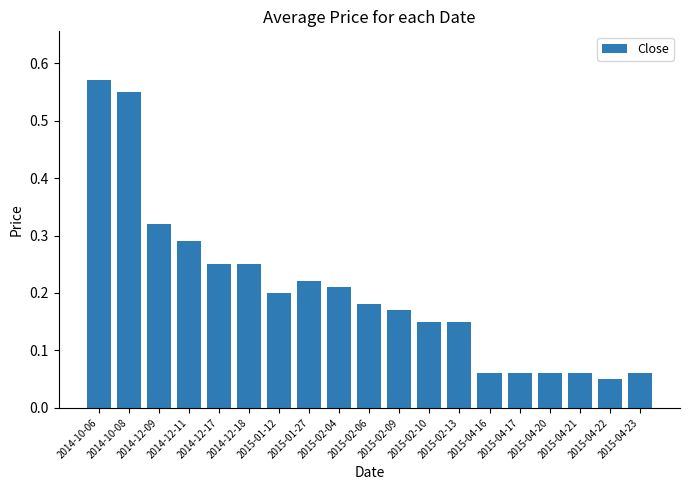

What position from the right is 2015-04-16?

6